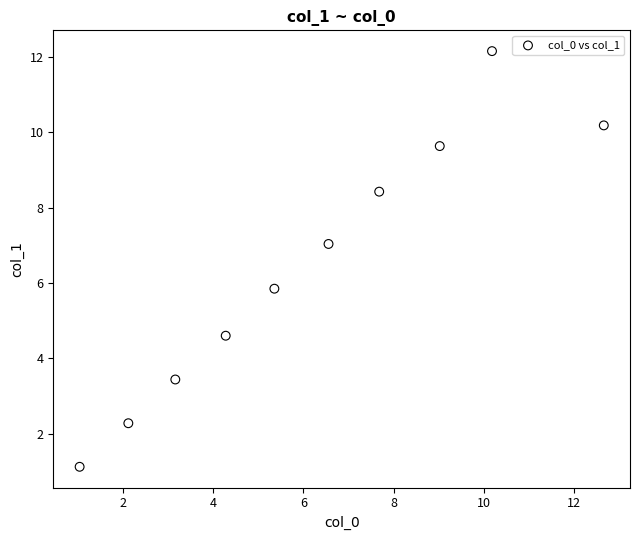

What is the range of X values (max minus min)?

11.6